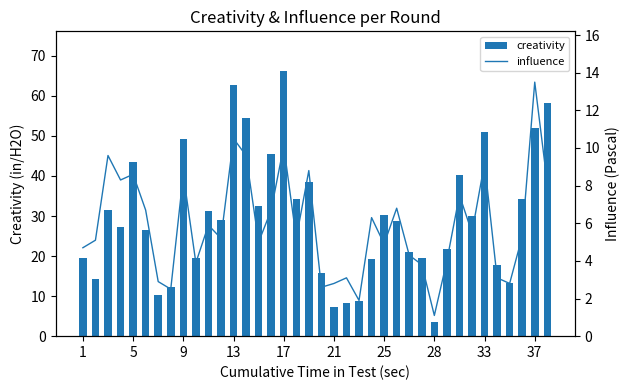

At which label does creativity reach its minimum?

28